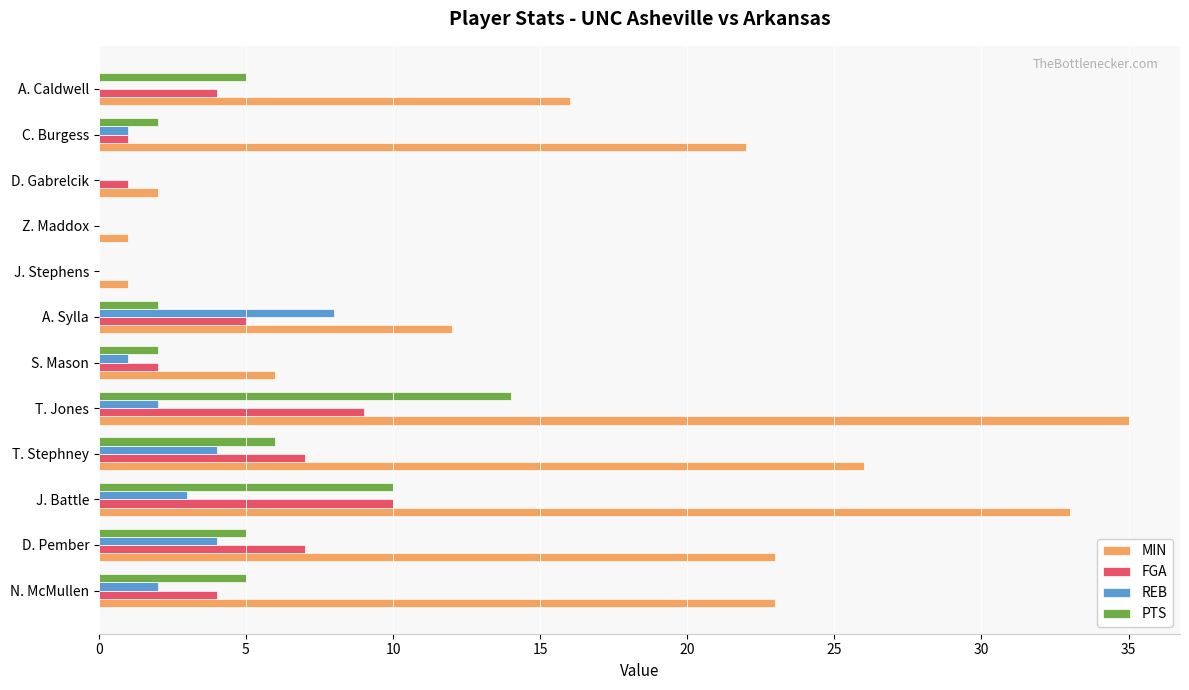

Which category has the highest value across all series?

T. Jones